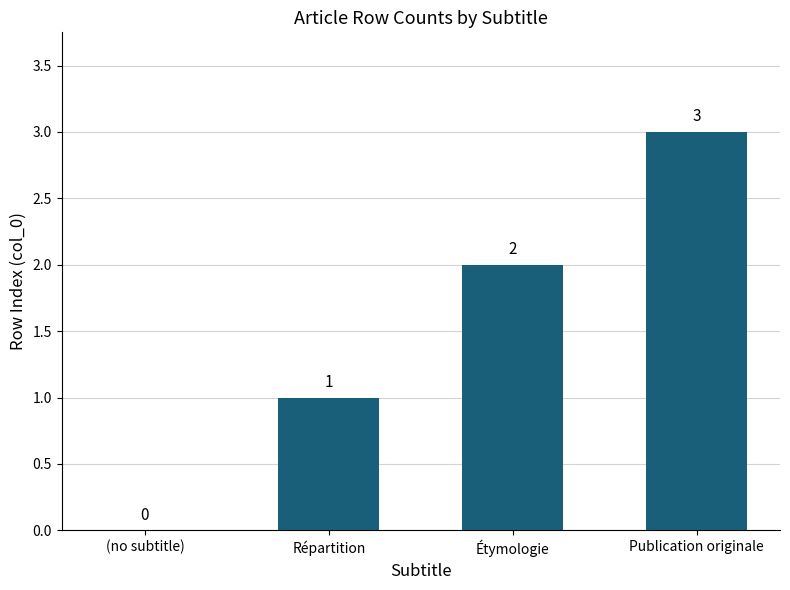

Are the bars horizontal?

No